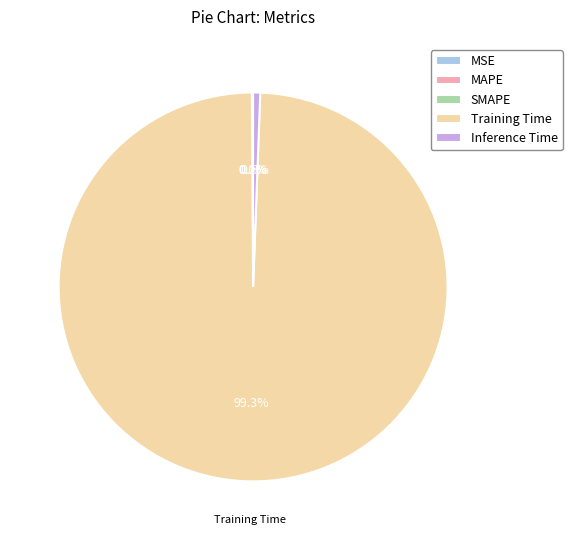

Which category has the biggest portion of the pie?

Training Time